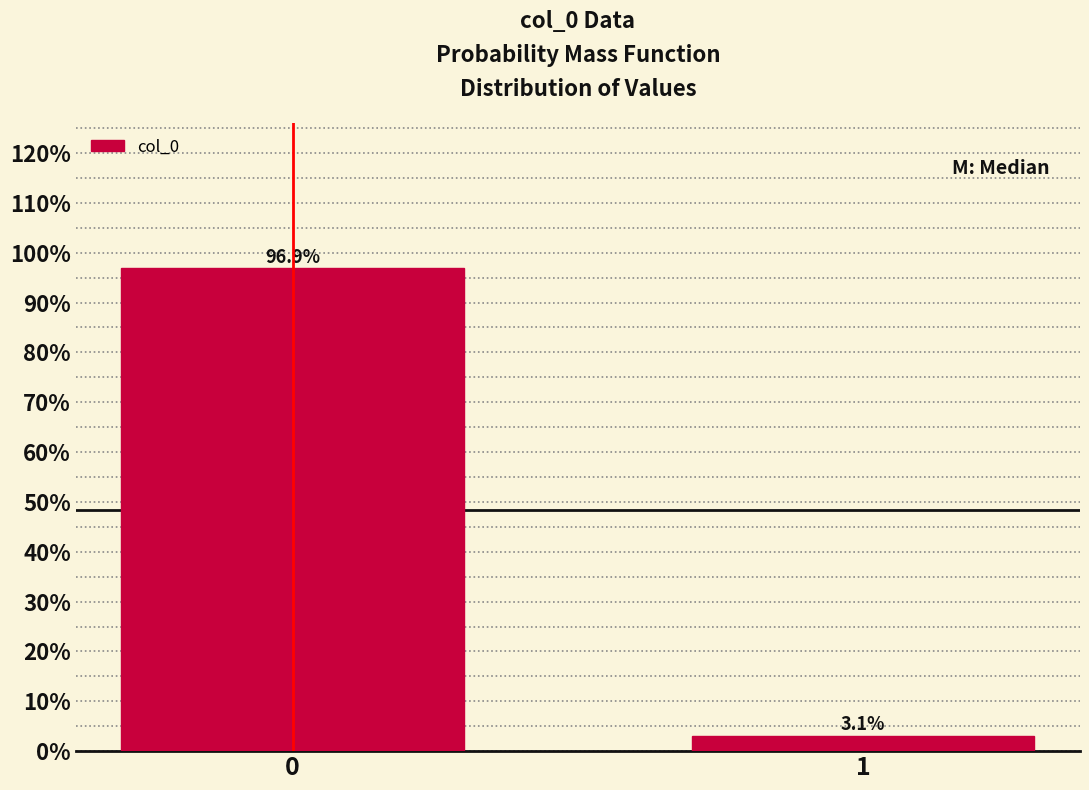

Reading left to right, extract all data points from this chart.

0=96.9	1=3.1